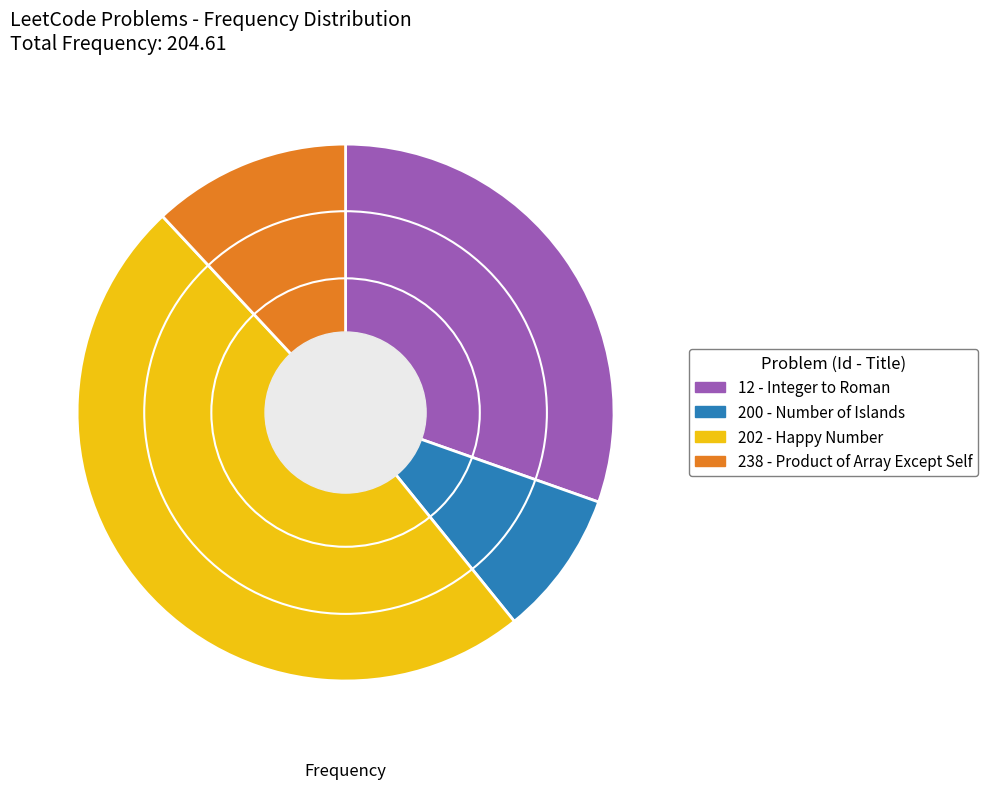

Do 202 - Happy Number and 238 - Product of Array Except Self together represent more than half of the pie?

Yes